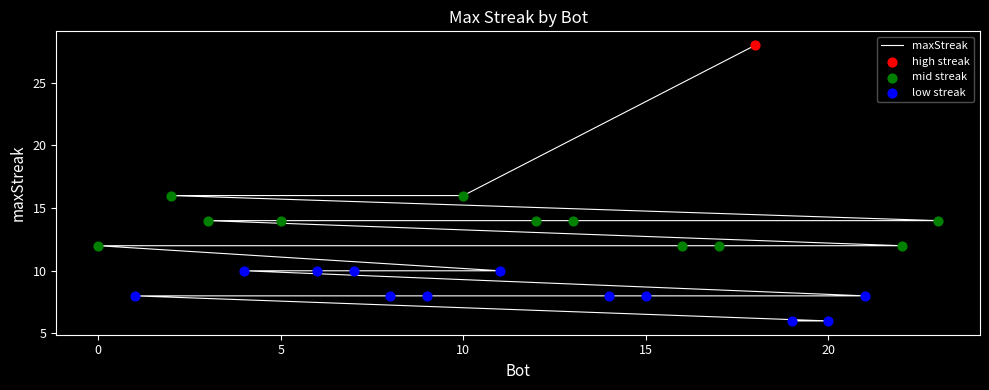

What is the change in value from 11 to 8?

-2